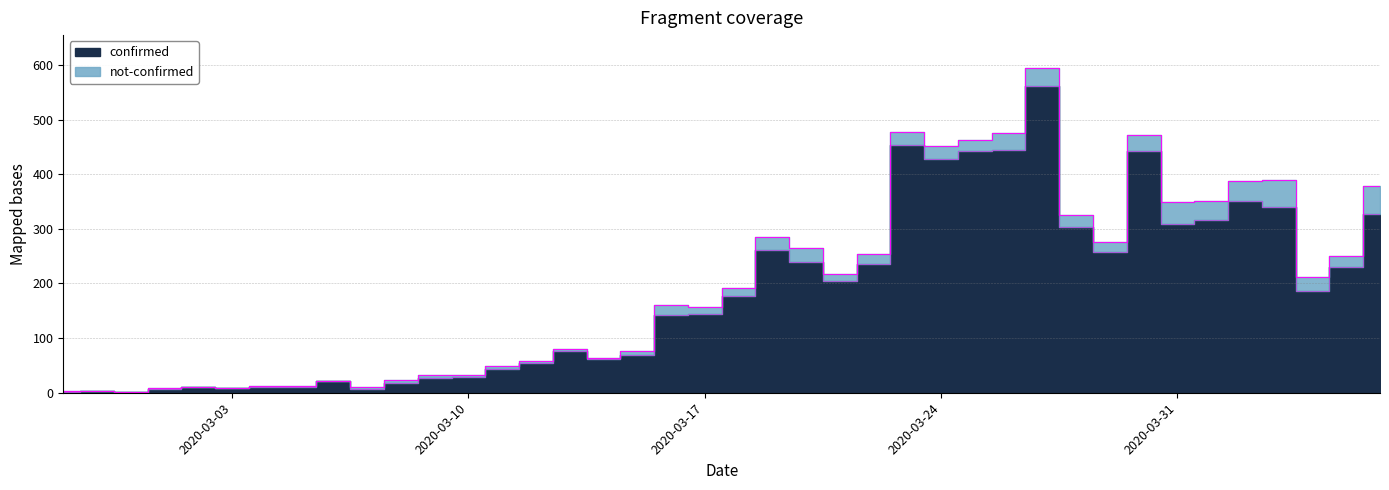

How many data points are less than 177?

20